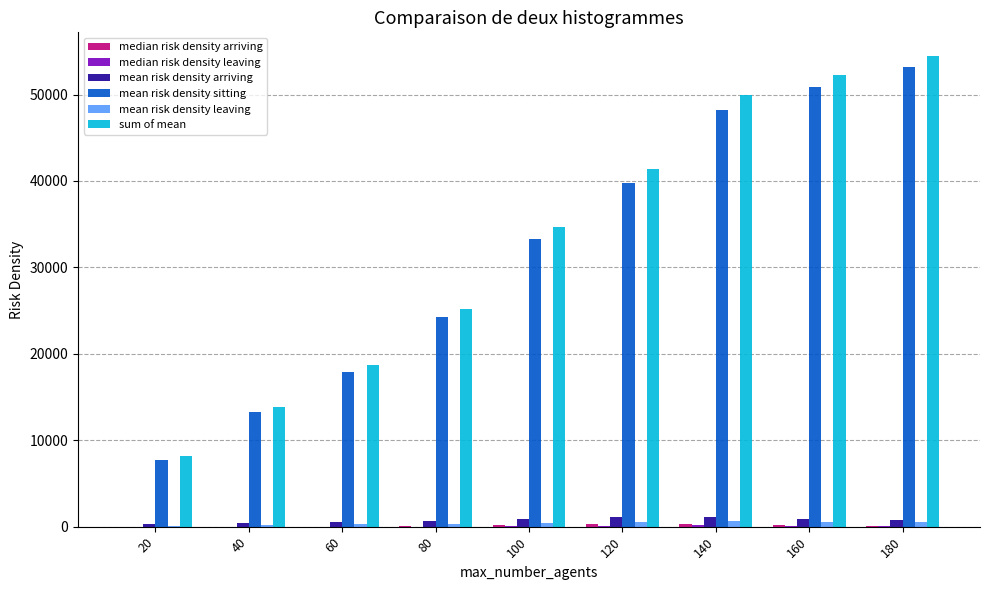

Which series changed the most between 120 and 140?

sum of mean